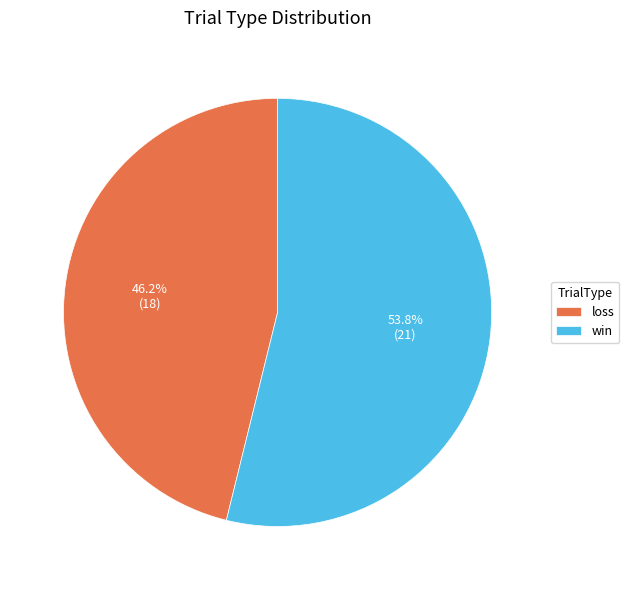

What portion of the pie excludes win?

46.2%